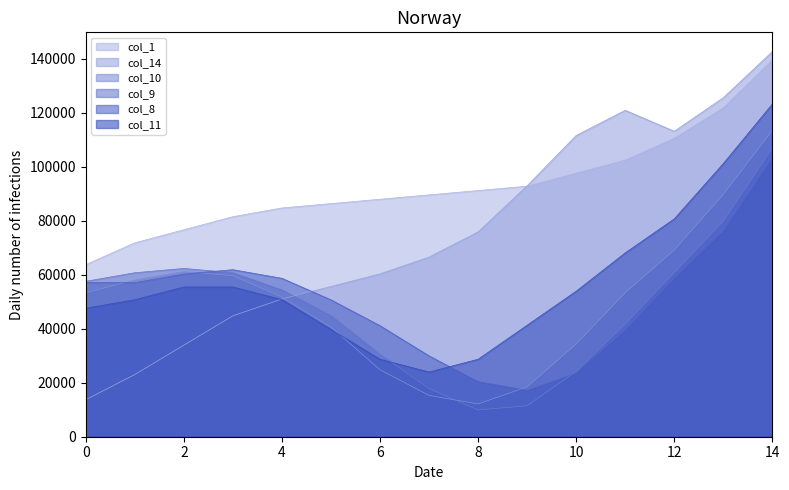

What is the value of the col_11 point at the 14th from the left?

101197.8